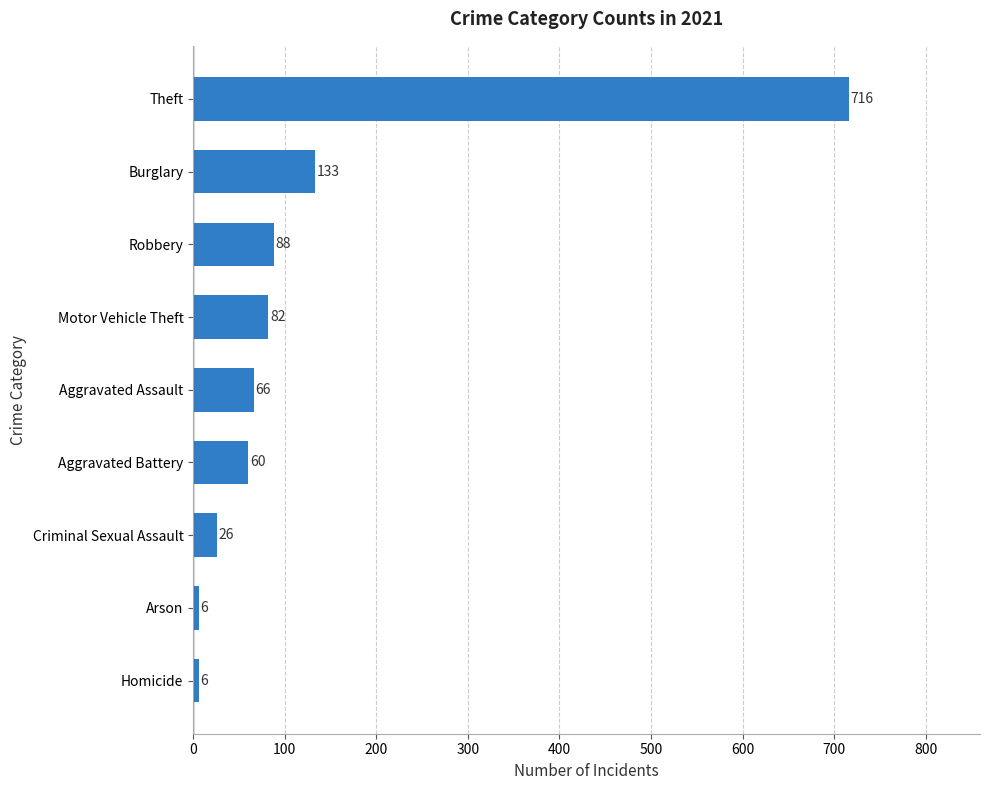

What is the average value?

131